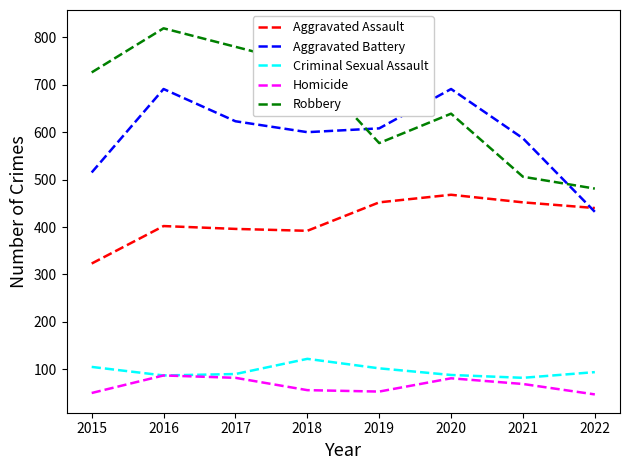

Is it true that Aggravated Battery equals 691 at 2016?

True